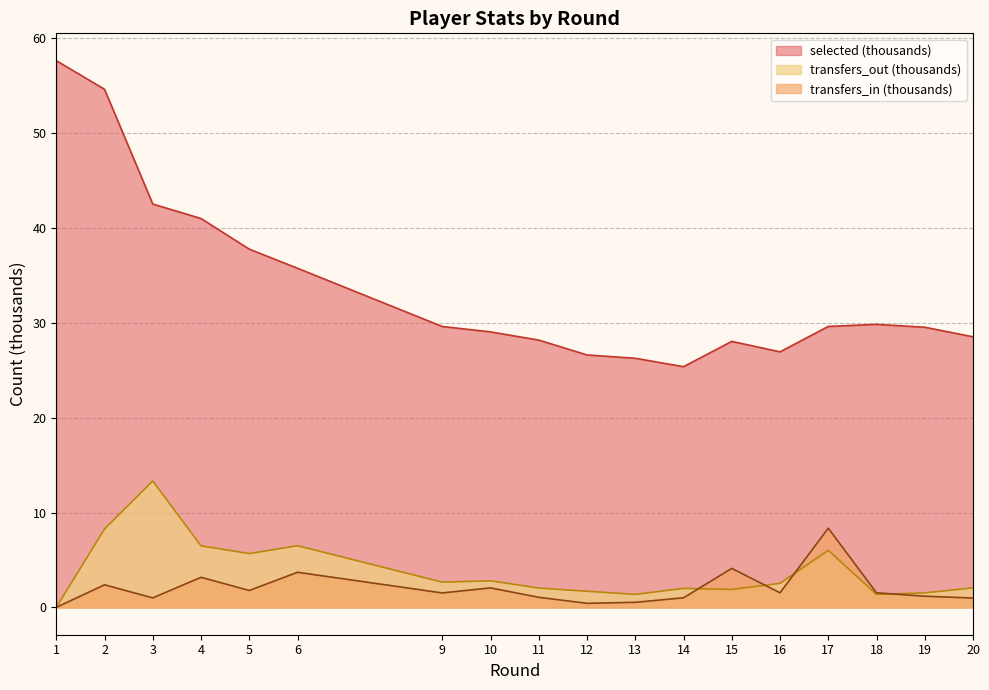

At which label does selected first exceed 29?

1